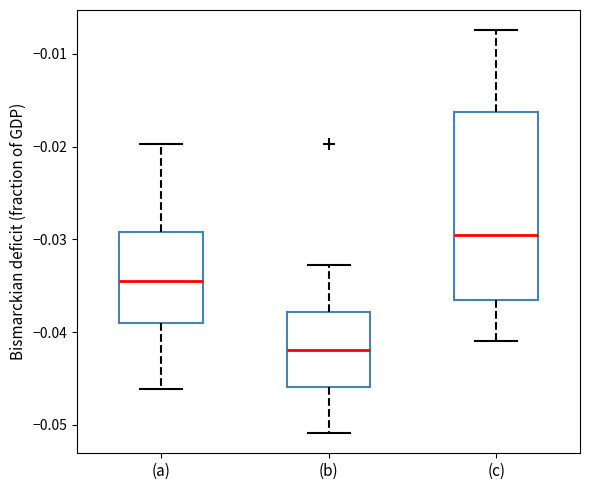

Reading left to right, read every box against the y-axis: the position of its median line, the range the box covers, and the ends of its whiskers. The values are not printed on the chart, so give them approximately, as read against the axis.

(a): median -0.035, box -0.039 to -0.029, whiskers -0.046 to -0.020
(b): median -0.042, box -0.046 to -0.038, whiskers -0.051 to -0.033
(c): median -0.030, box -0.037 to -0.016, whiskers -0.041 to -0.007